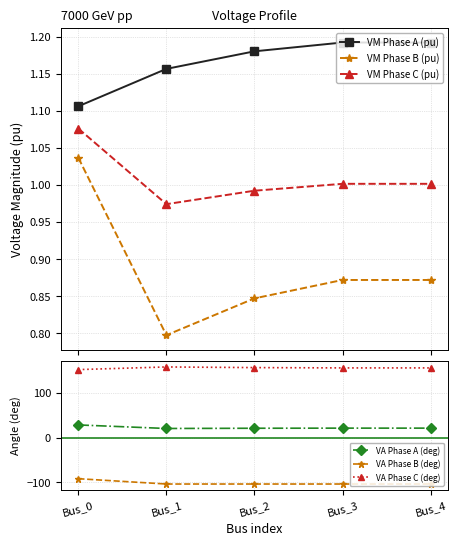

How many series are shown in this chart?

6